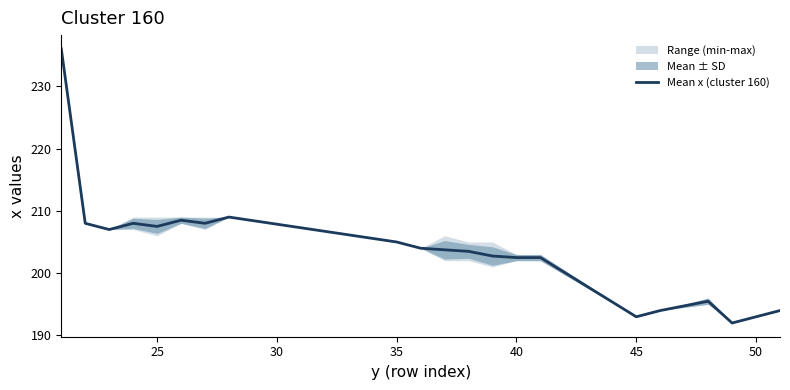

What is the lowest value of the Mean x (cluster 160) series?

192.0